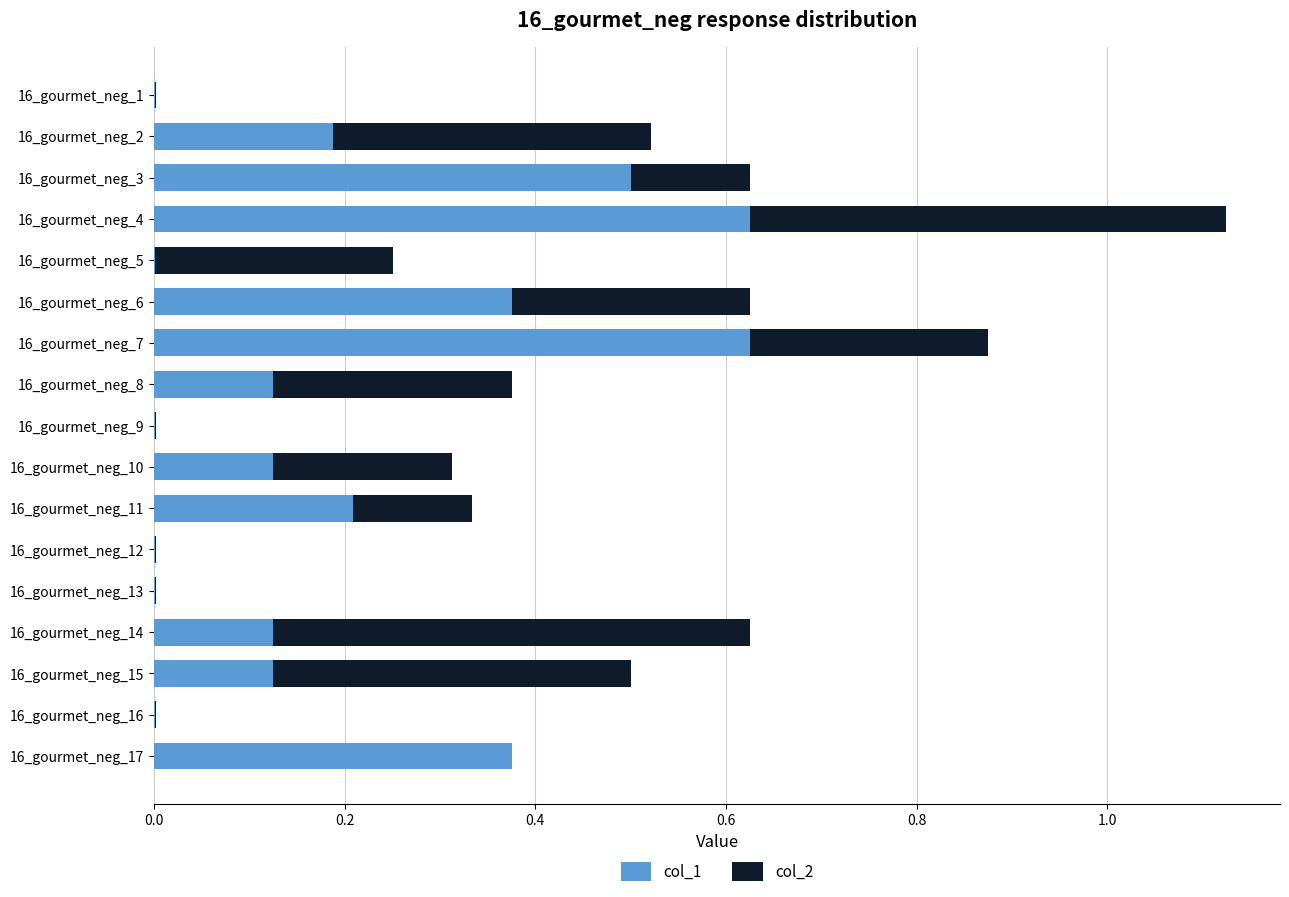

At which category is the sum across all series the highest?

16_gourmet_neg_4